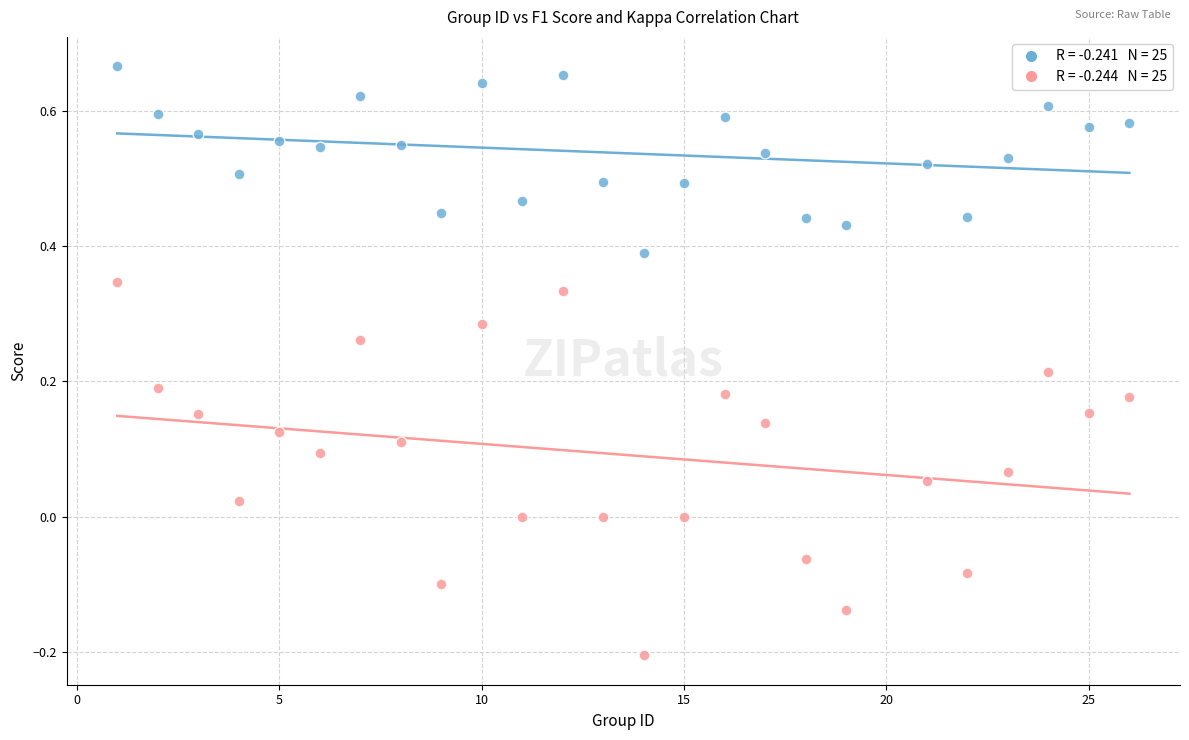

Across all data points, what is the range of X values (max minus min)?

25.0